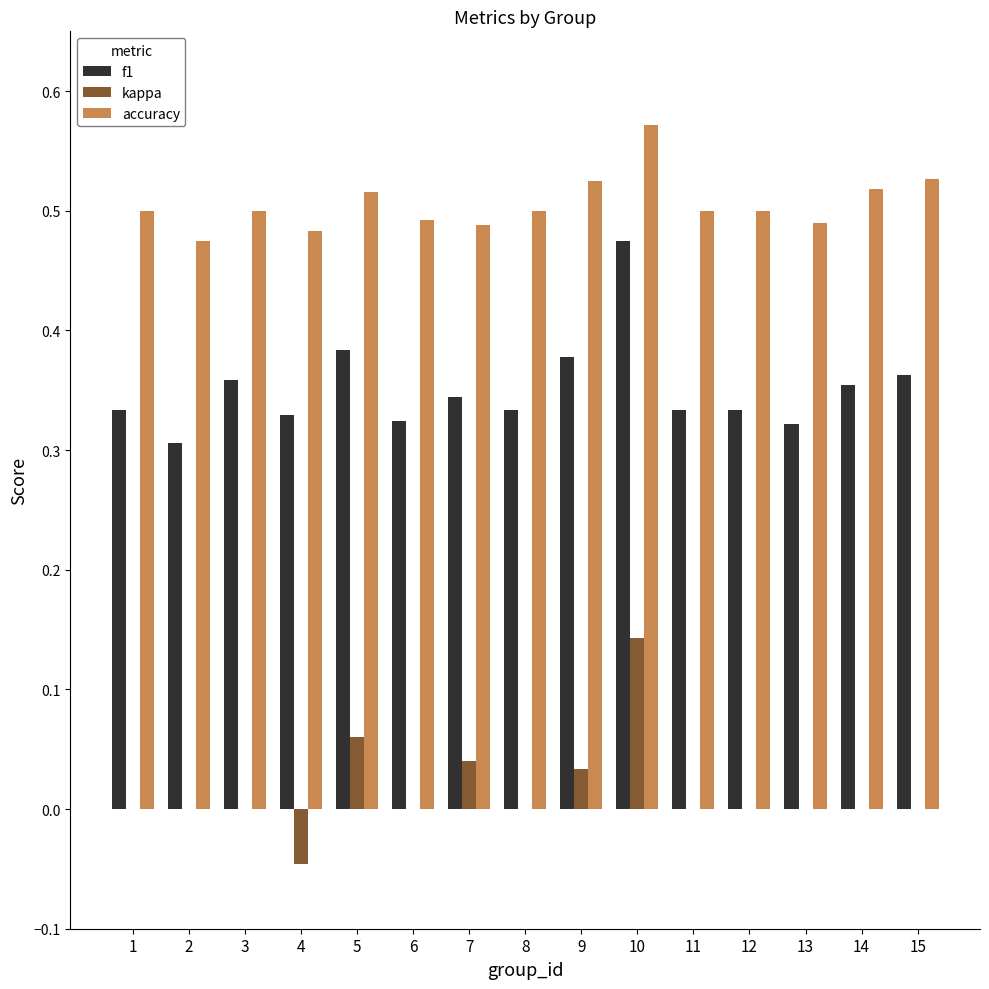

Count the number of categories in the chart.

15